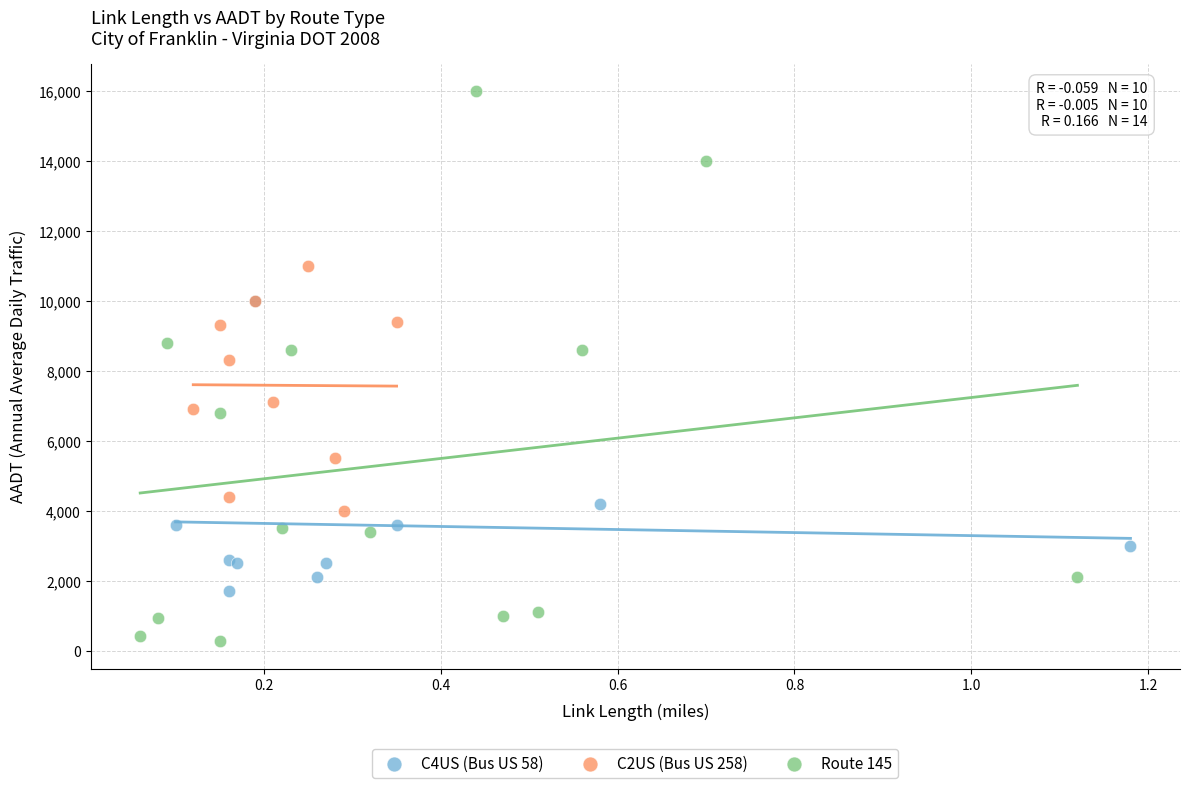

Which series contains the highest Y value?

Route 145